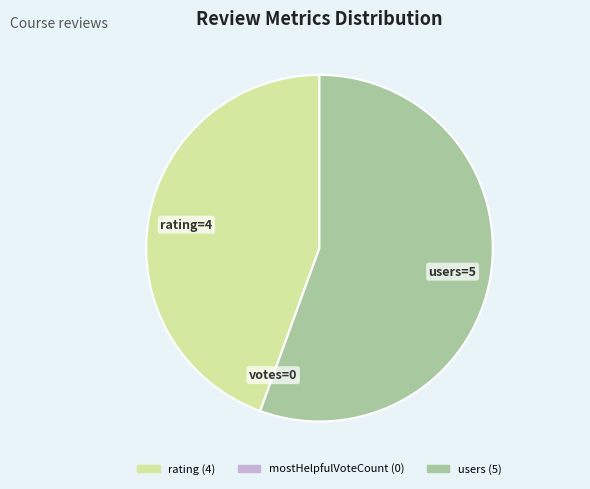

Is the sum of users and rating greater than half?

Yes